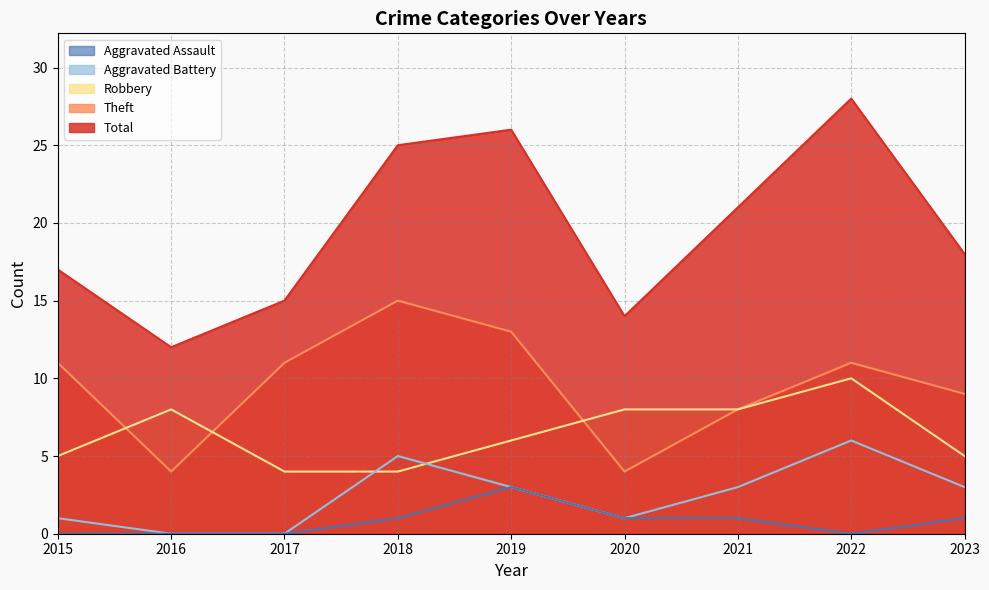

How many interior local peaks does the Total series have?

2